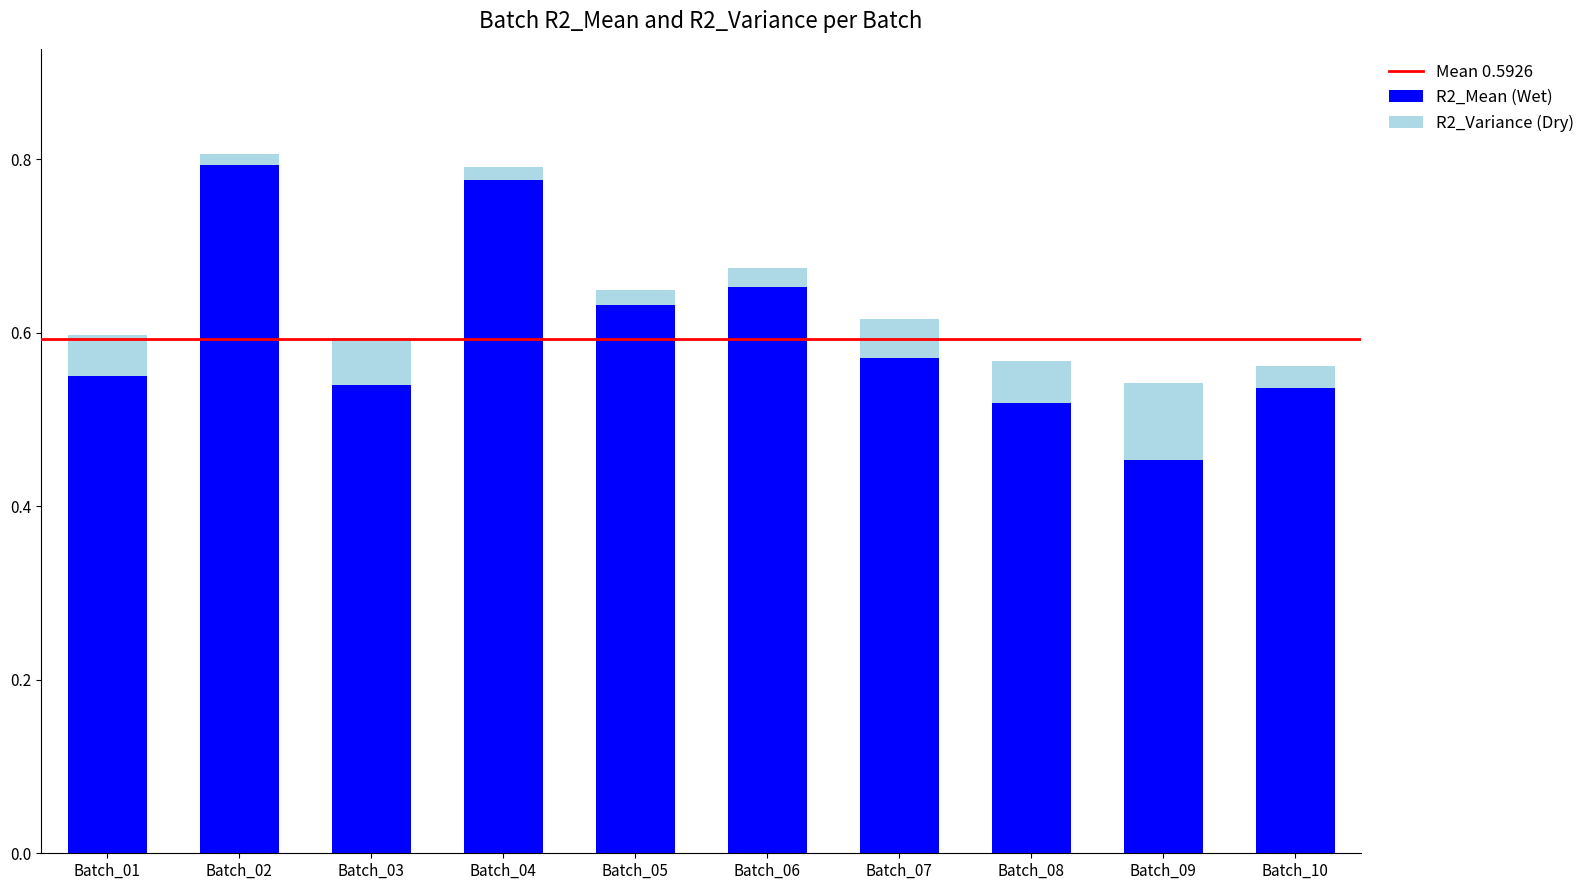

Count the R2_Mean (Wet) values in the range 0 to 1.

10